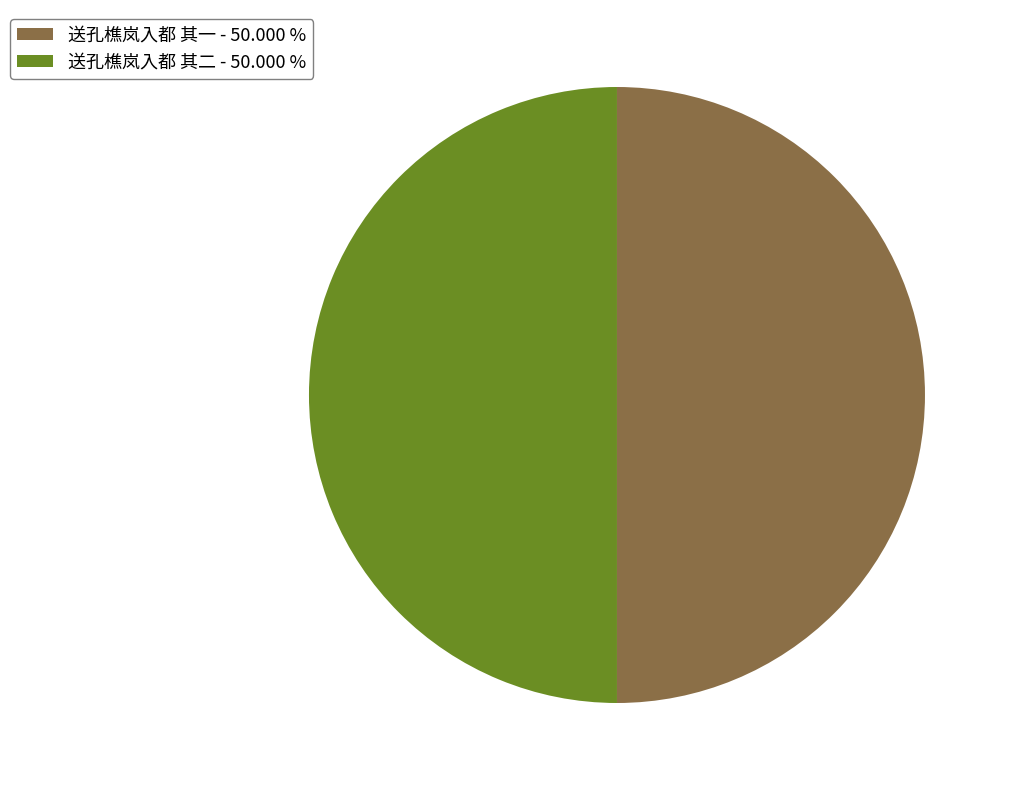

How many slices are in this pie chart?

2